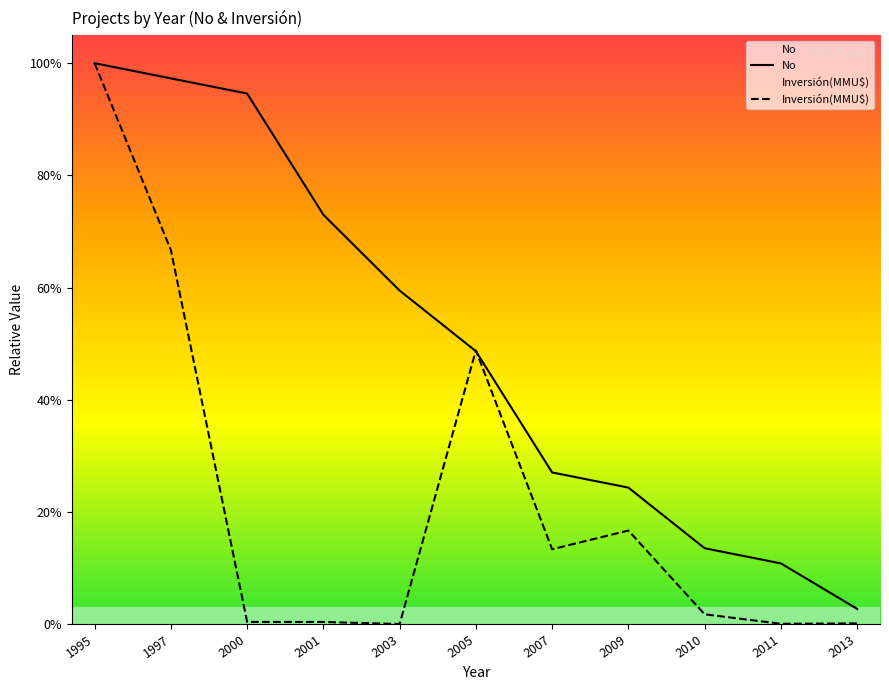

Reading left to right, list all the values displayed in this chart.

No: 37.0	36.0	35.0	27.0	22.0	18.0	10.0	9.0	5.0	4.0	1.0
Inversión(MMU$): 37.0	24.7	0.1	0.1	0.0	18.1	4.9	6.2	0.6	0.0	0.0